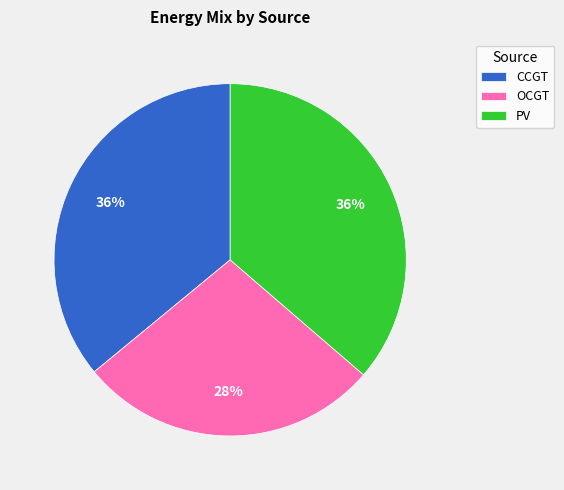

The CCGT slice represents 27% of the pie. True or false?

False